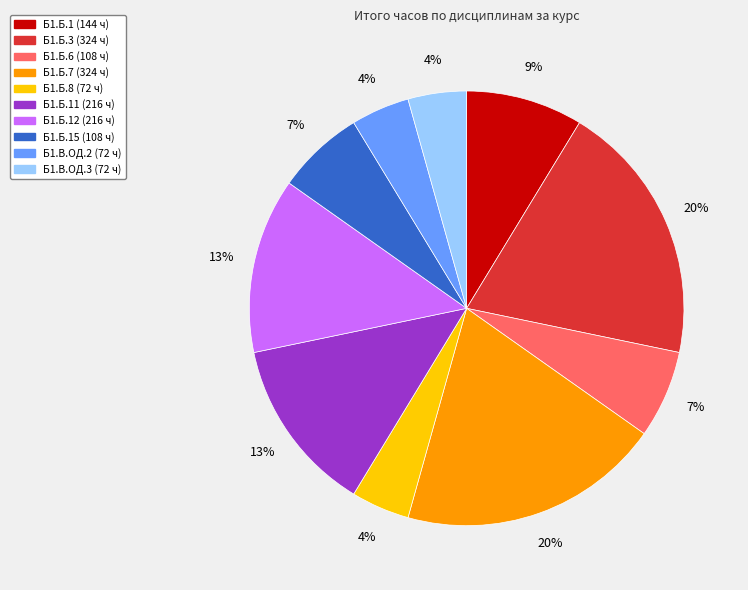

Does any single category account for the majority?

No